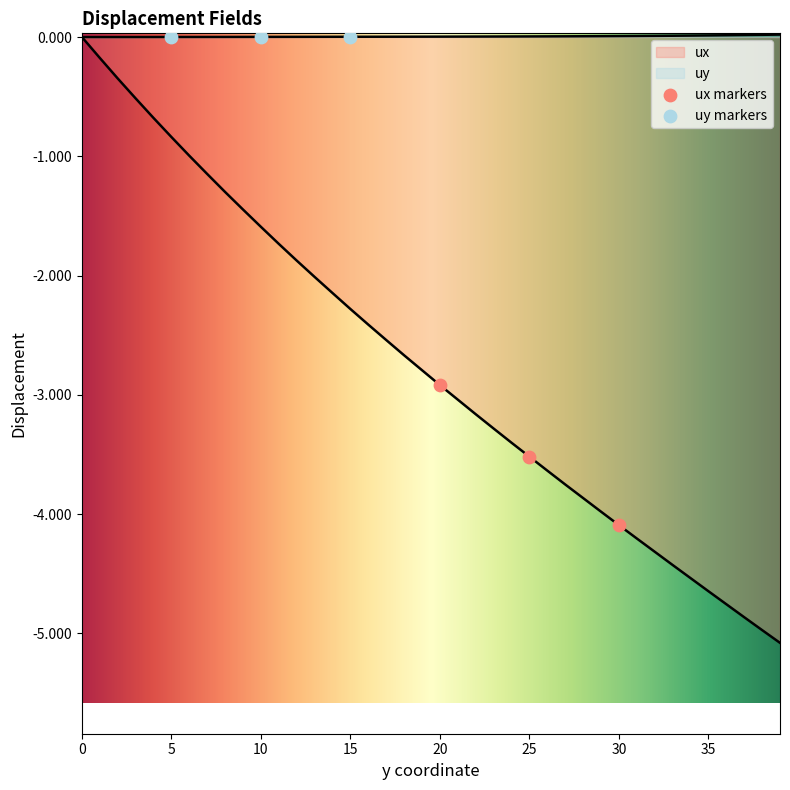

At how many categories does at least one series exceed -3?

40